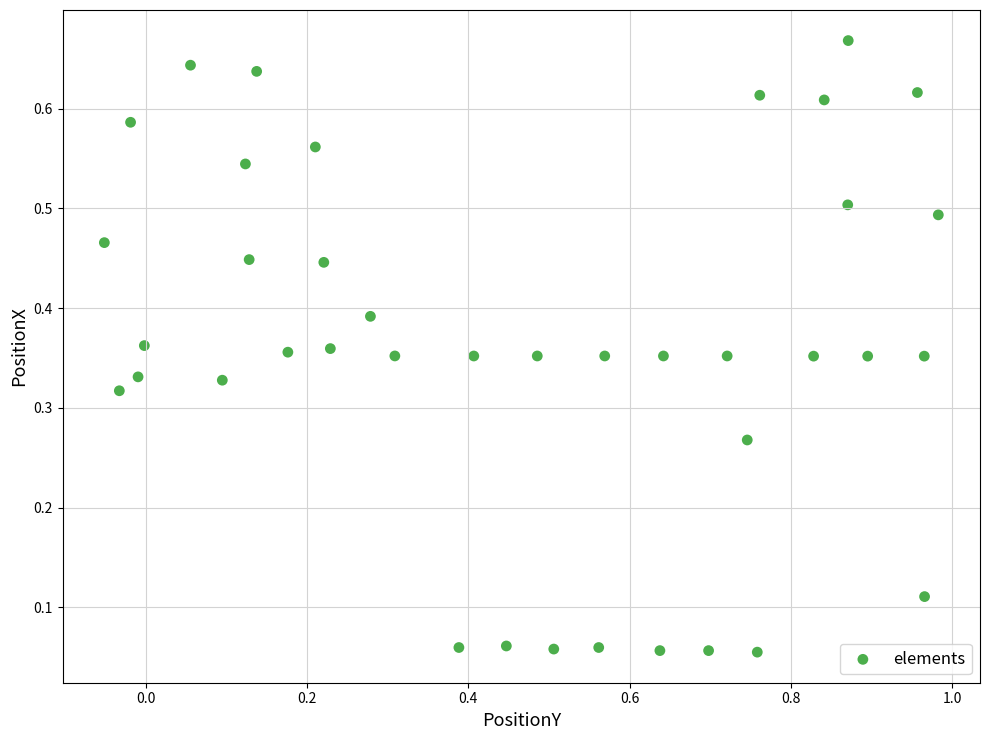

What is the range of X values (max minus min)?

1.0